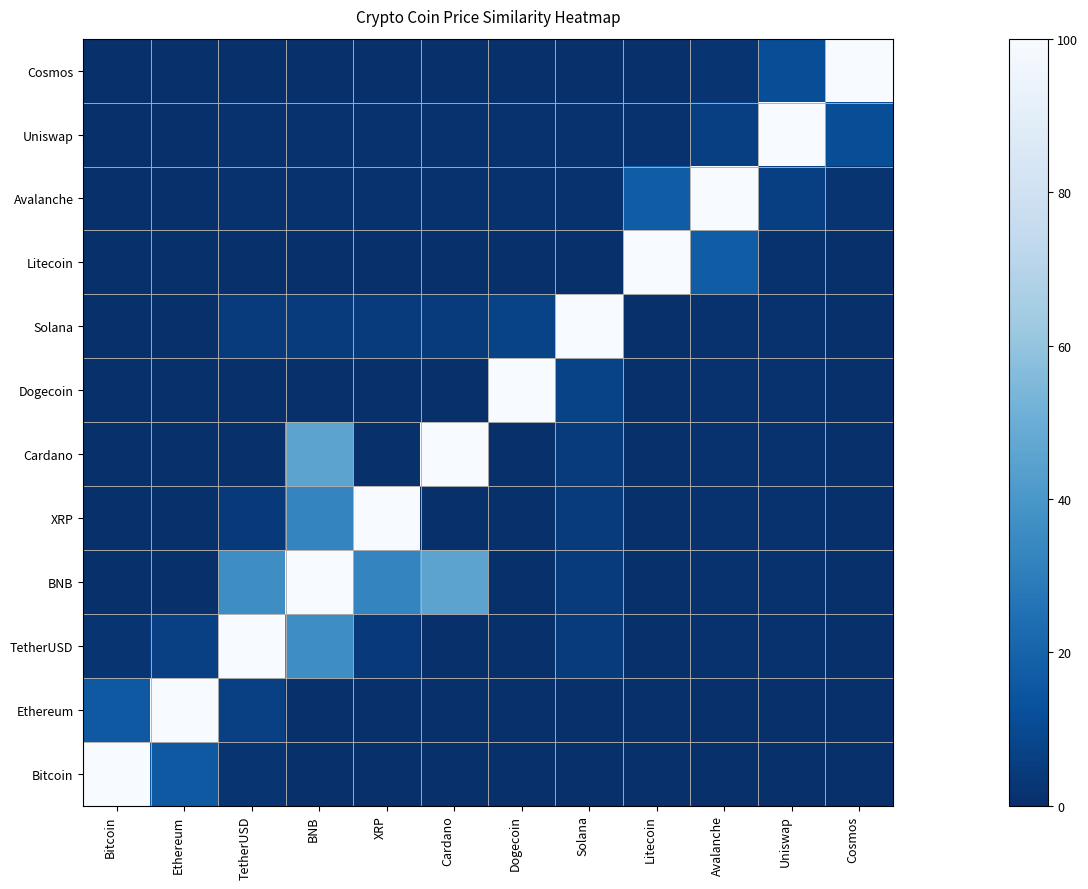

Reading left to right, extract all data points from this chart.

Bitcoin: Bitcoin=100.0	Ethereum=15.8	TetherUSD=1.6	BNB=0.0	XRP=0.0	Cardano=0.0	Dogecoin=0.0	Solana=0.0	Litecoin=0.0	Avalanche=0.0	Uniswap=0.0	Cosmos=0.0
Ethereum: Bitcoin=15.8	Ethereum=100.0	TetherUSD=6.3	BNB=0.0	XRP=0.0	Cardano=0.0	Dogecoin=0.0	Solana=0.0	Litecoin=0.0	Avalanche=0.0	Uniswap=0.0	Cosmos=0.0
TetherUSD: Bitcoin=1.6	Ethereum=6.3	TetherUSD=100.0	BNB=36.2	XRP=3.6	Cardano=0.4	Dogecoin=0.4	Solana=4.5	Litecoin=0.1	Avalanche=1.1	Uniswap=1.0	Cosmos=0.0
BNB: Bitcoin=0.0	Ethereum=0.0	TetherUSD=36.2	BNB=100.0	XRP=32.7	Cardano=45.4	Dogecoin=0.4	Solana=4.5	Litecoin=0.1	Avalanche=1.1	Uniswap=1.0	Cosmos=0.0
XRP: Bitcoin=0.0	Ethereum=0.0	TetherUSD=3.6	BNB=32.7	XRP=100.0	Cardano=0.4	Dogecoin=0.4	Solana=4.5	Litecoin=0.1	Avalanche=1.1	Uniswap=1.0	Cosmos=0.0
Cardano: Bitcoin=0.0	Ethereum=0.0	TetherUSD=0.4	BNB=45.4	XRP=0.4	Cardano=100.0	Dogecoin=0.4	Solana=4.5	Litecoin=0.1	Avalanche=1.1	Uniswap=1.0	Cosmos=0.0
Dogecoin: Bitcoin=0.0	Ethereum=0.0	TetherUSD=0.4	BNB=0.4	XRP=0.4	Cardano=0.4	Dogecoin=100.0	Solana=7.5	Litecoin=0.1	Avalanche=1.1	Uniswap=1.0	Cosmos=0.0
Solana: Bitcoin=0.0	Ethereum=0.0	TetherUSD=4.5	BNB=4.5	XRP=4.5	Cardano=4.5	Dogecoin=7.5	Solana=100.0	Litecoin=0.1	Avalanche=1.1	Uniswap=1.0	Cosmos=0.0
Litecoin: Bitcoin=0.0	Ethereum=0.0	TetherUSD=0.1	BNB=0.1	XRP=0.1	Cardano=0.1	Dogecoin=0.1	Solana=0.1	Litecoin=100.0	Avalanche=17.3	Uniswap=1.0	Cosmos=0.0
Avalanche: Bitcoin=0.0	Ethereum=0.0	TetherUSD=1.1	BNB=1.1	XRP=1.1	Cardano=1.1	Dogecoin=1.1	Solana=1.1	Litecoin=17.3	Avalanche=100.0	Uniswap=6.2	Cosmos=2.3
Uniswap: Bitcoin=0.0	Ethereum=0.0	TetherUSD=1.0	BNB=1.0	XRP=1.0	Cardano=1.0	Dogecoin=1.0	Solana=1.0	Litecoin=1.0	Avalanche=6.2	Uniswap=100.0	Cosmos=11.6
Cosmos: Bitcoin=0.0	Ethereum=0.0	TetherUSD=0.0	BNB=0.0	XRP=0.0	Cardano=0.0	Dogecoin=0.0	Solana=0.0	Litecoin=0.0	Avalanche=2.3	Uniswap=11.6	Cosmos=100.0